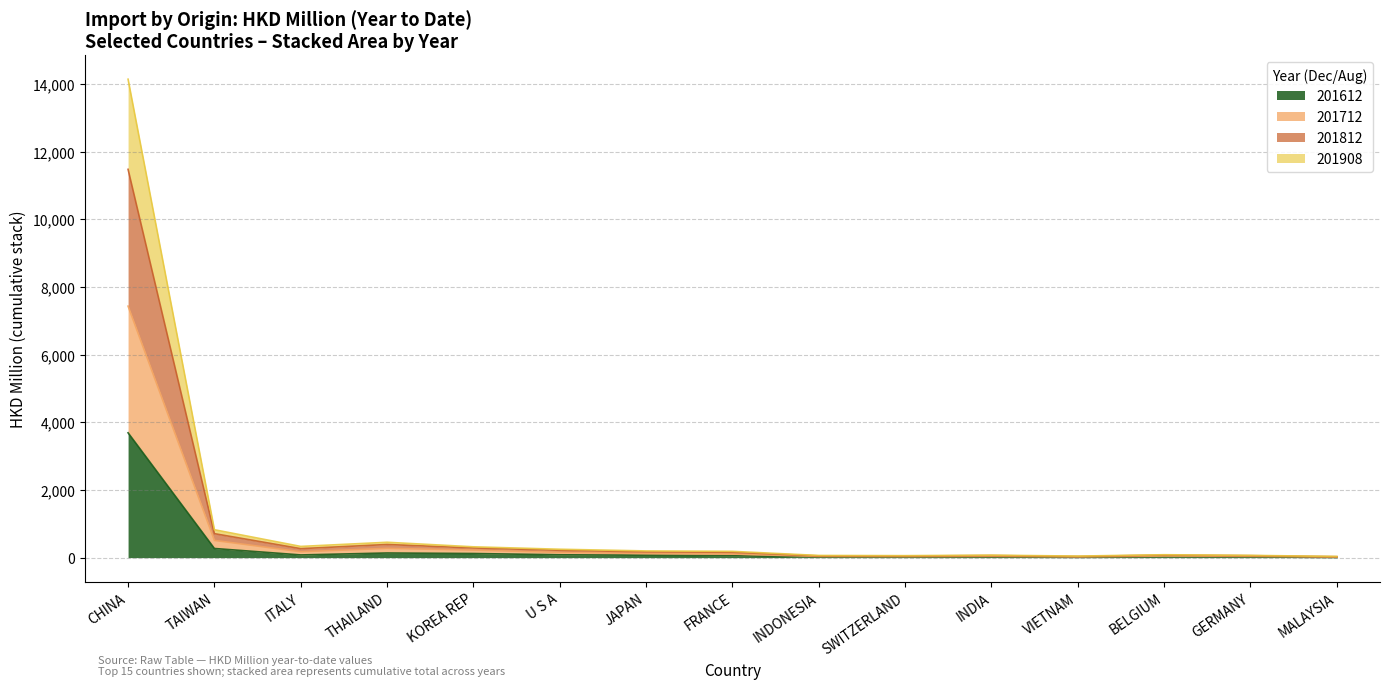

In 201612, how many points are higher than both neighbors (excluding endpoints)?

3